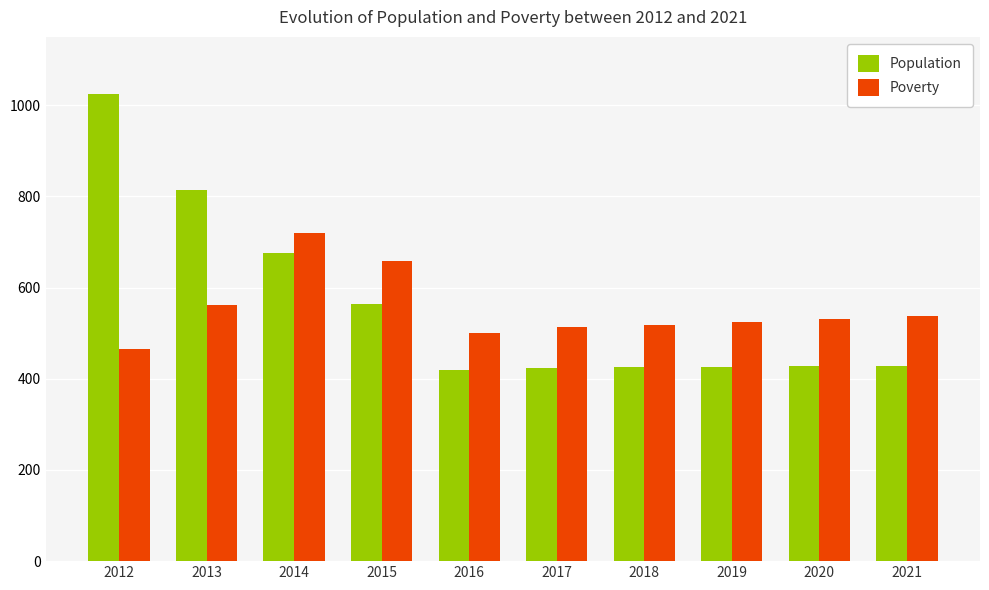

Which series has the largest total across all categories?

Population